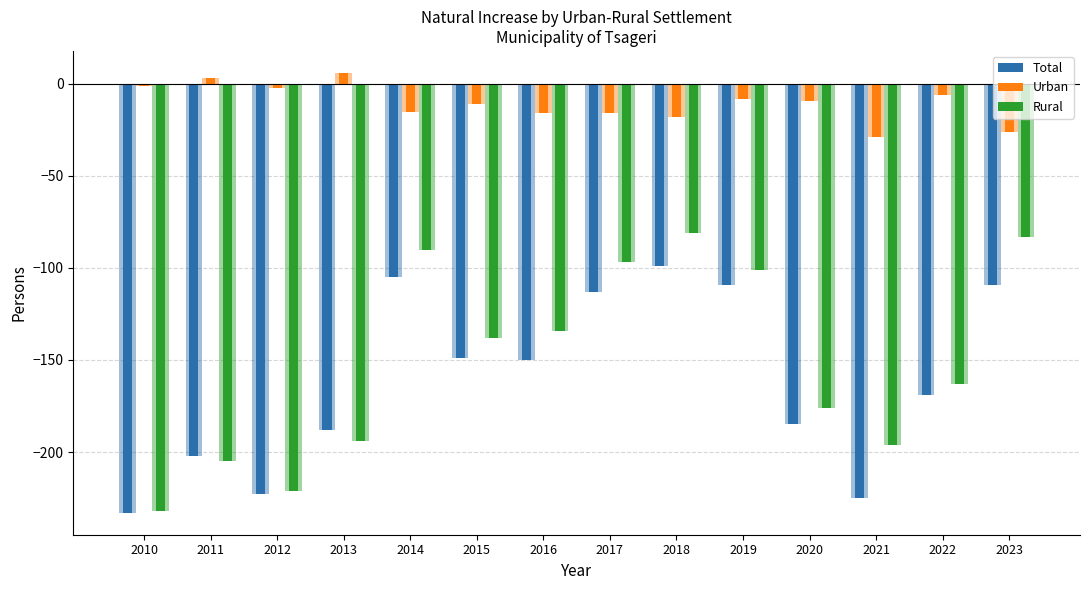

At which label does Total reach its minimum?

2010